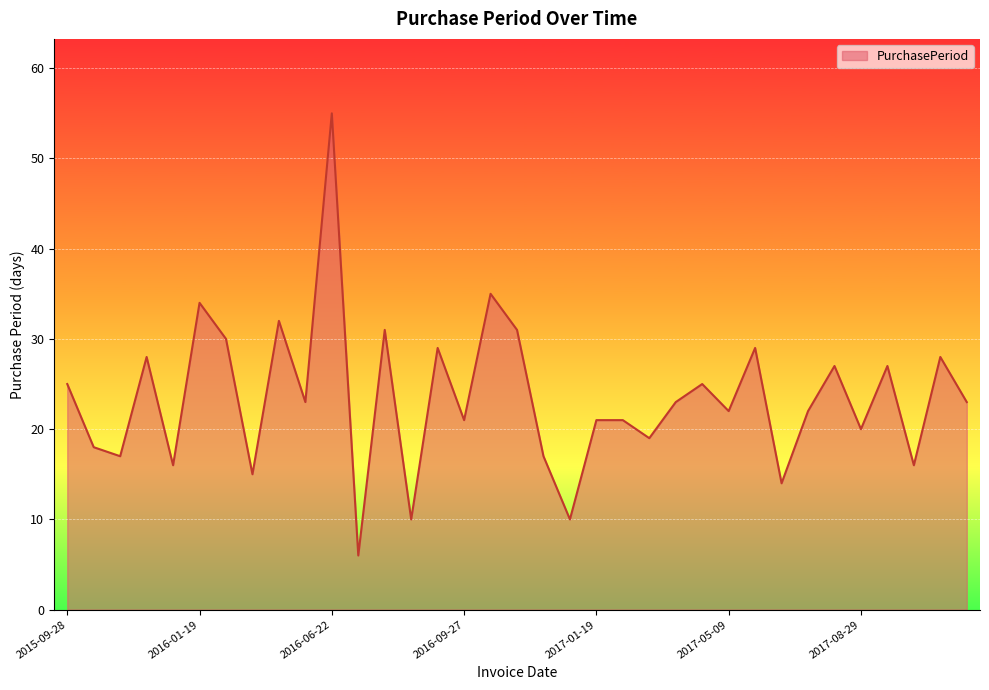

What is the smallest value displayed?

6